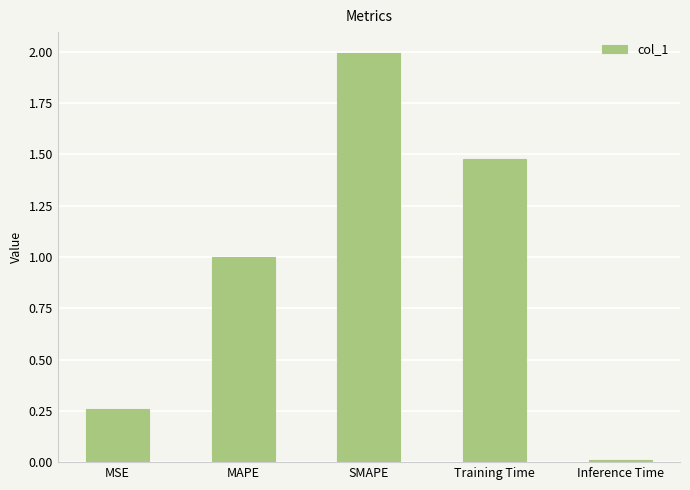

What is the change in value from MSE to Training Time?

+1.2